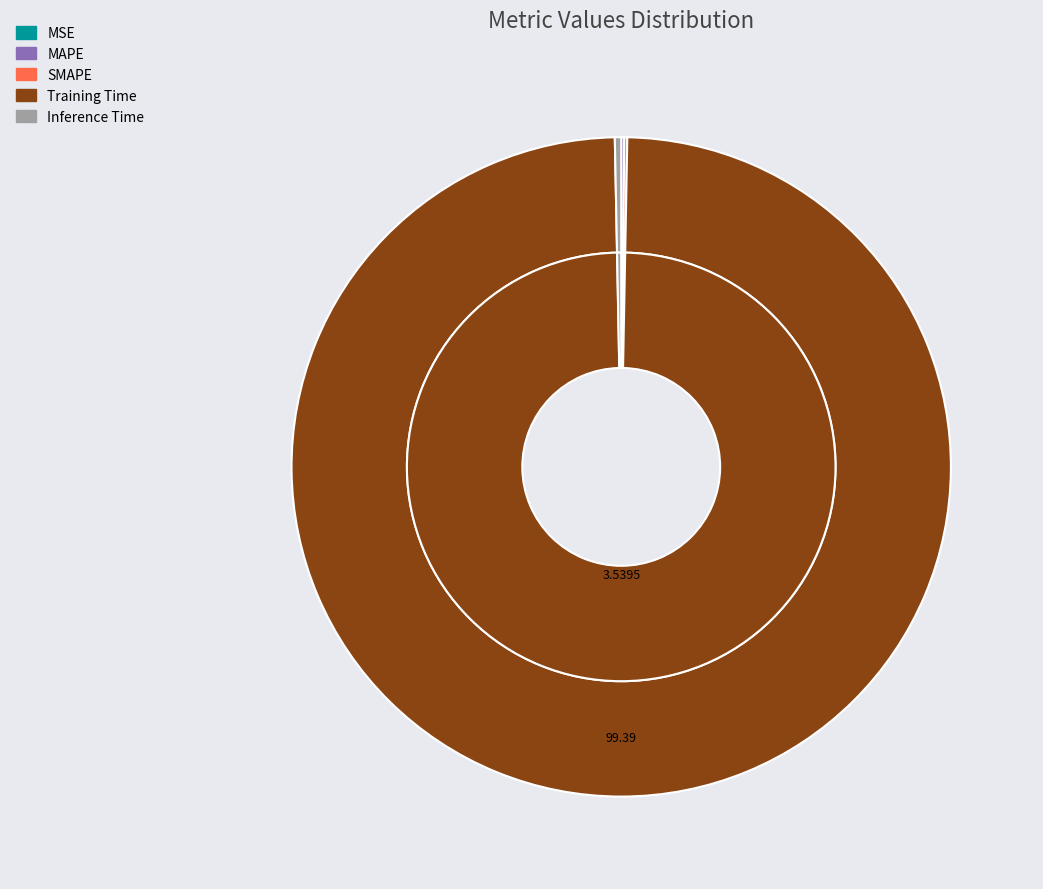

What is the total percentage of MSE and Training Time?

99.4%